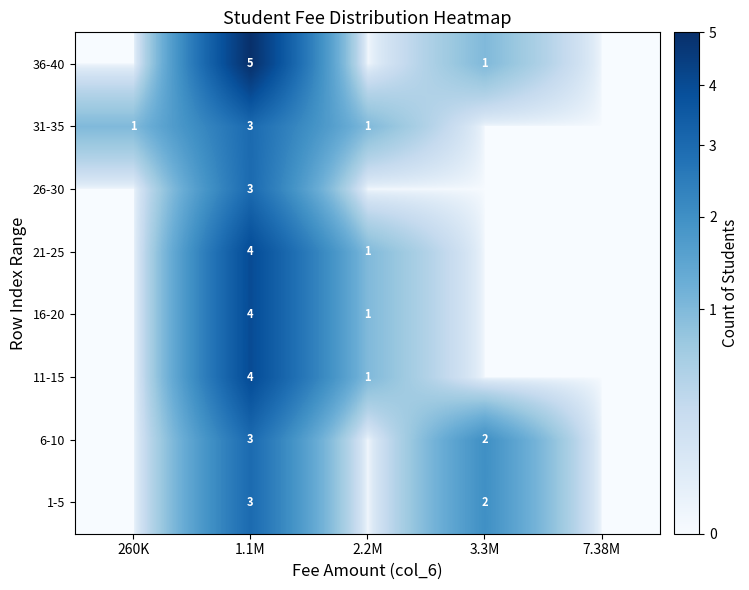

True or false: 21-25 has a value of 2 at 2.2M.

False